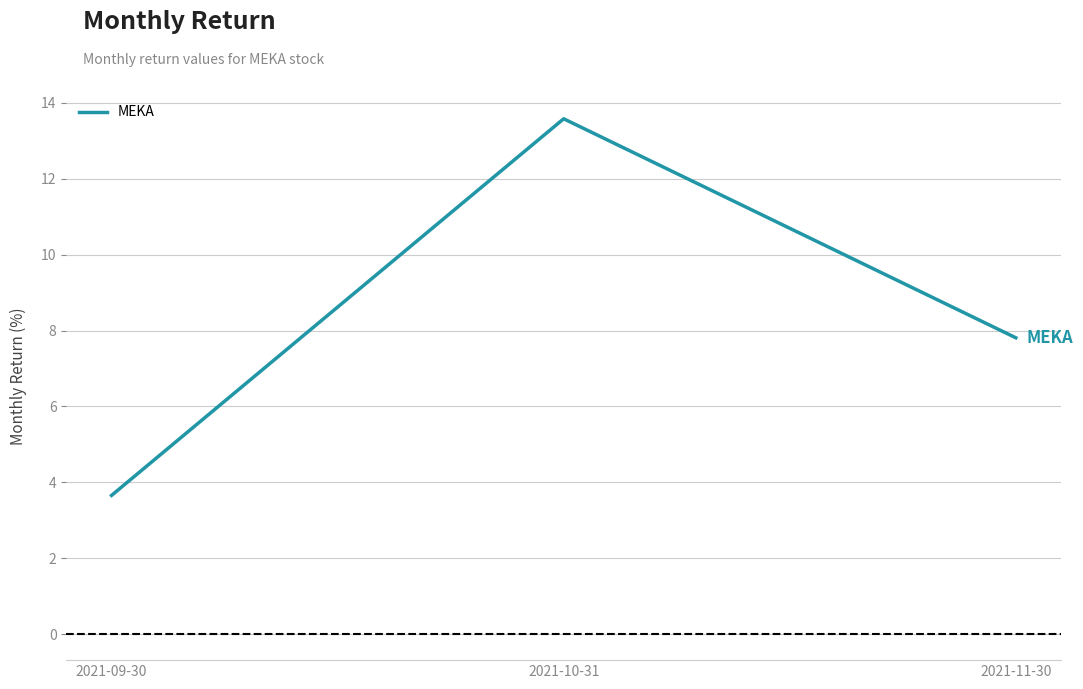

Reading left to right, list all the values displayed in this chart.

2021-09-30=3.7	2021-10-31=13.6	2021-11-30=7.8